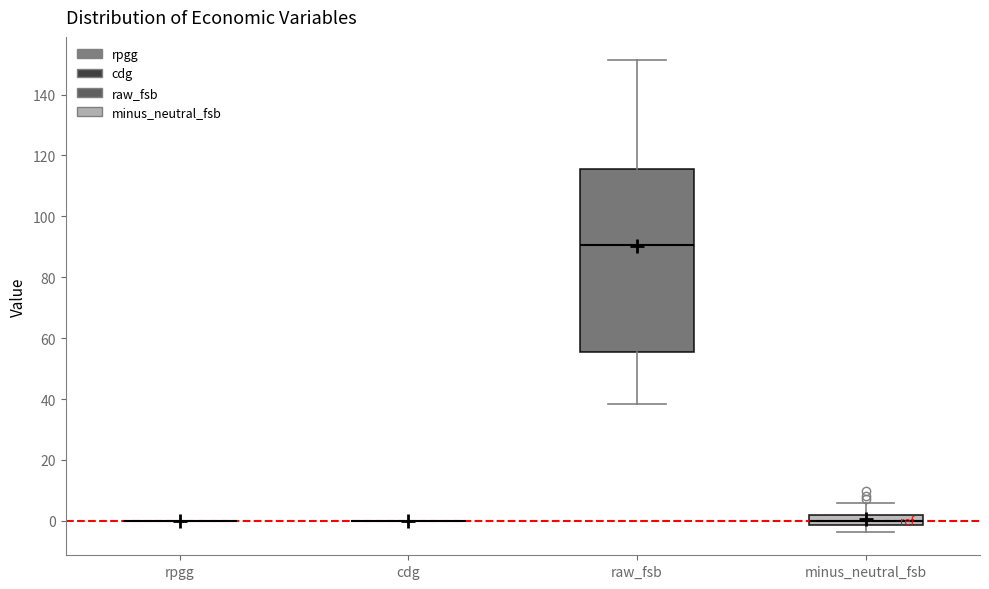

Reading left to right, transcribe this box plot: for each box, give where its median line is, the range the box spans, and where its two whiskers end, as read against the y-axis. The values are not printed on the chart, so give them approximately, as read against the axis.

rpgg: box collapsed to a line at 0, whiskers 0 to 0
cdg: box collapsed to a line at 0, whiskers 0 to 0
raw_fsb: median 90, box 56 to 116, whiskers 38 to 152
minus_neutral_fsb: median 0, box -2 to 2, whiskers -4 to 6